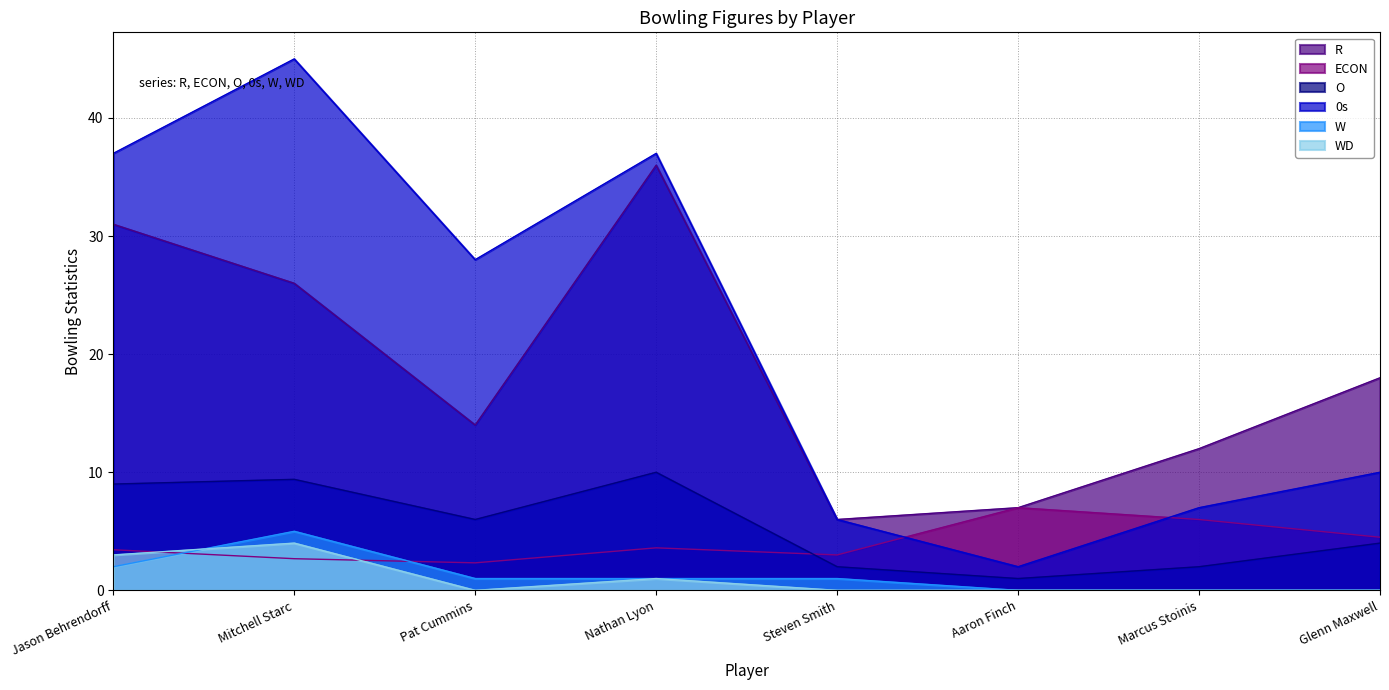

True or false: WD and 0s intersect in this chart.

False